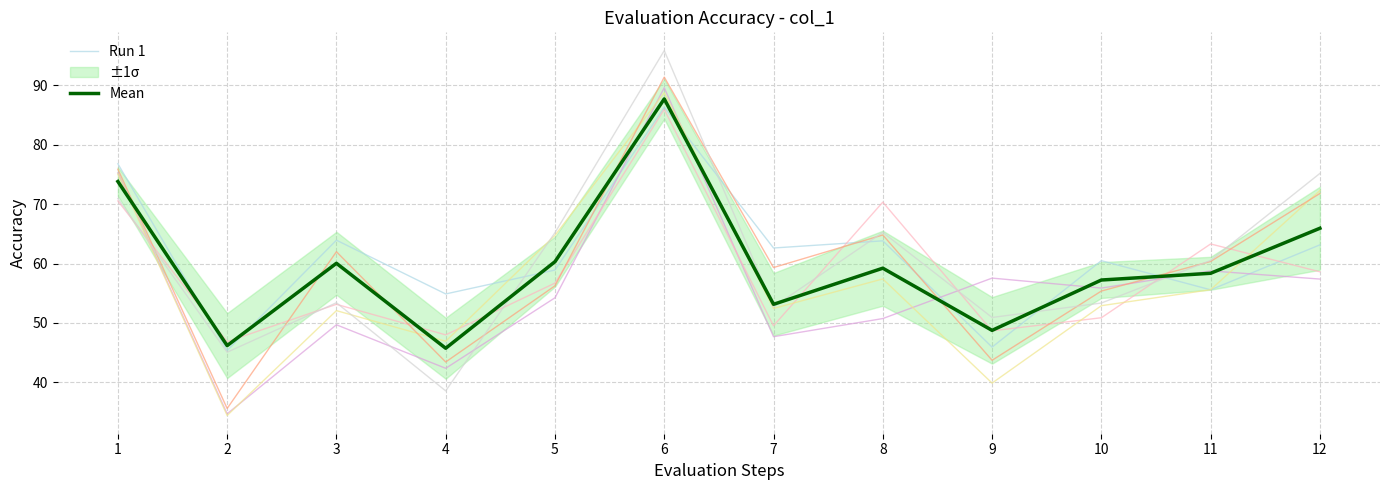

What is the sum of the Run 1 values at 7 and 10?

123.1